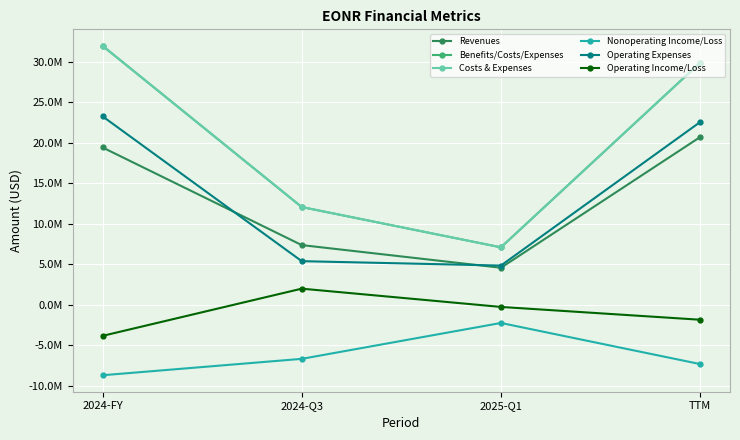

The Operating Income/Loss series shows -1657421 at 2024-FY. True or false?

False